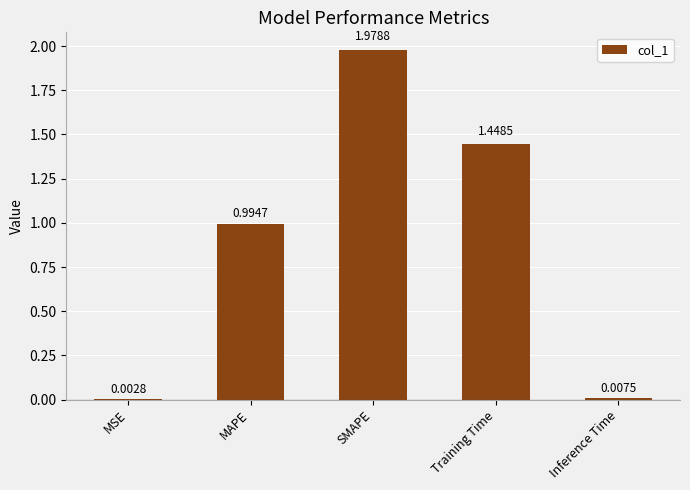

What is the sum of all values?

4.4